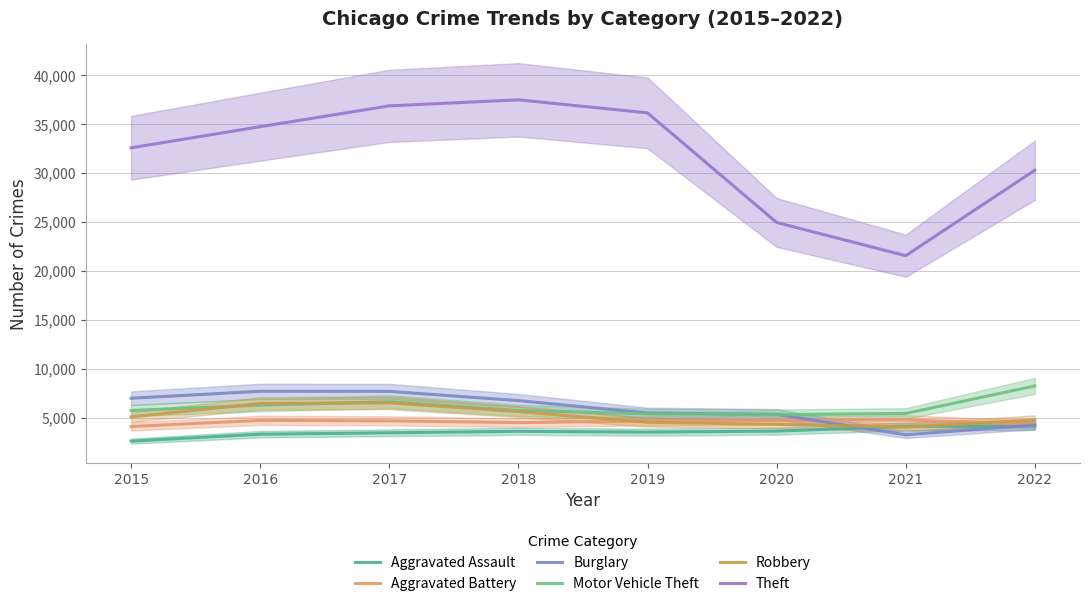

True or false: Aggravated Battery has a value of 1039 at 2022.

False